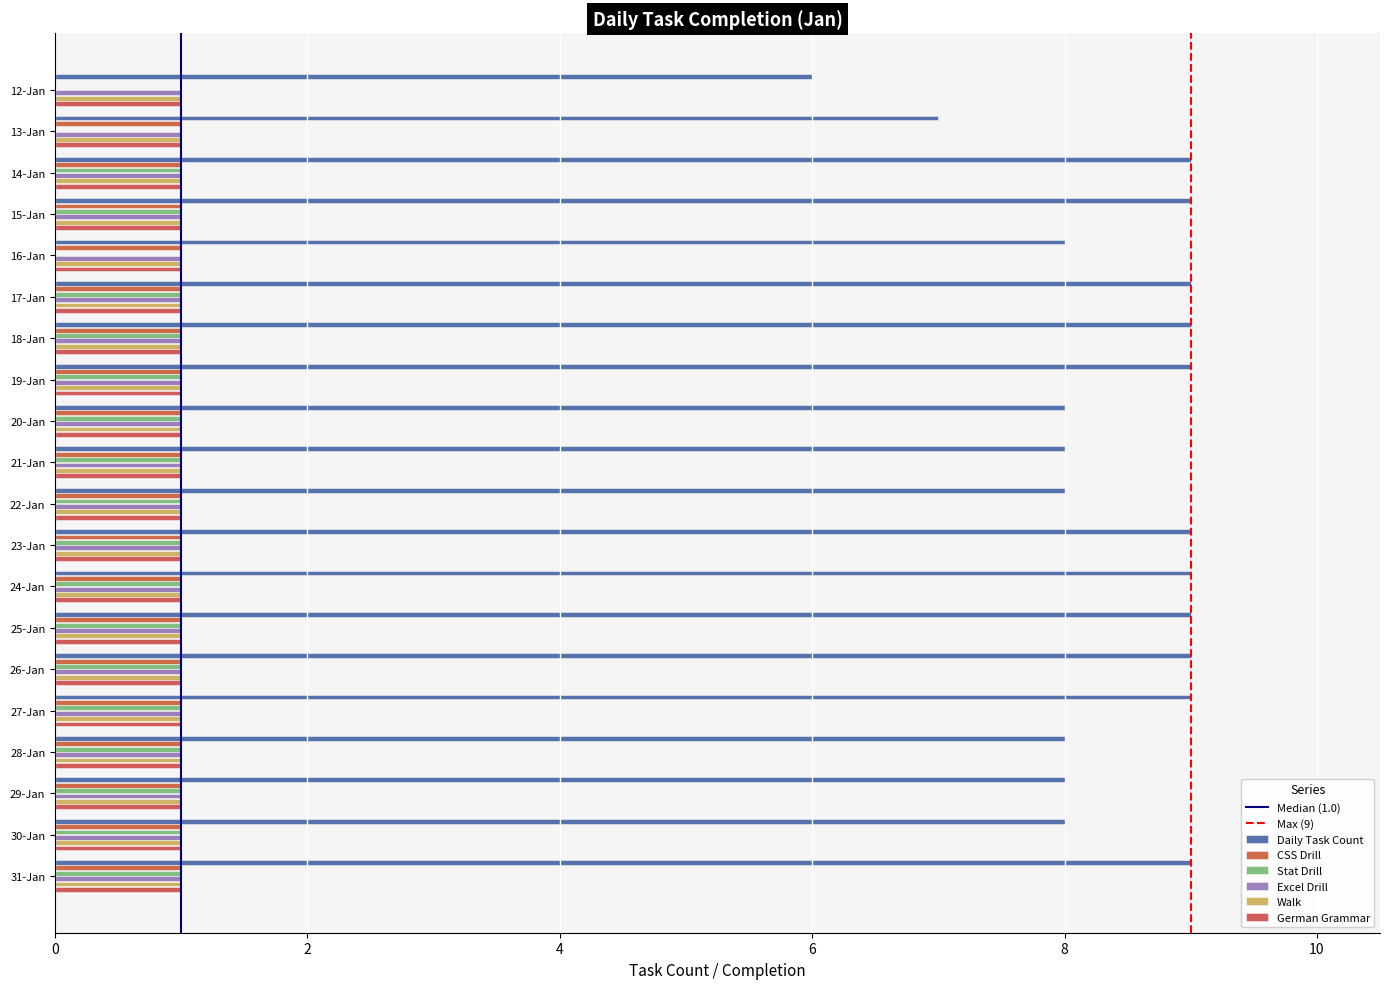

Which series has the largest total across all categories?

Daily Task Count